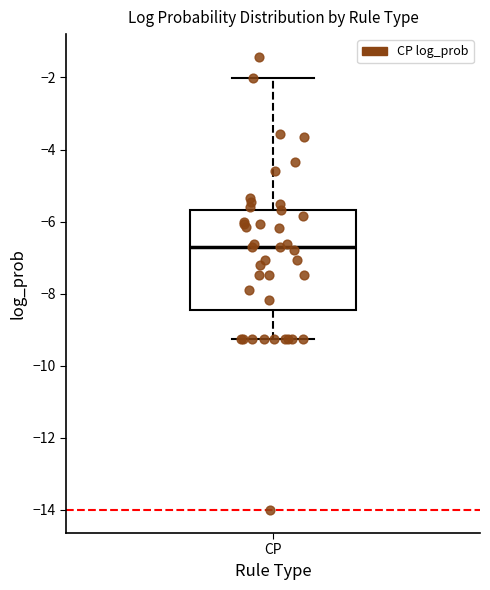

Transcribe this box plot: give where the median line is, the range the box spans, and where the two whiskers end, as read against the y-axis. The values are not printed on the chart, so give them approximately, as read against the axis.

median -6.8, box -8.4 to -5.6, whiskers -9.2 to -2.0